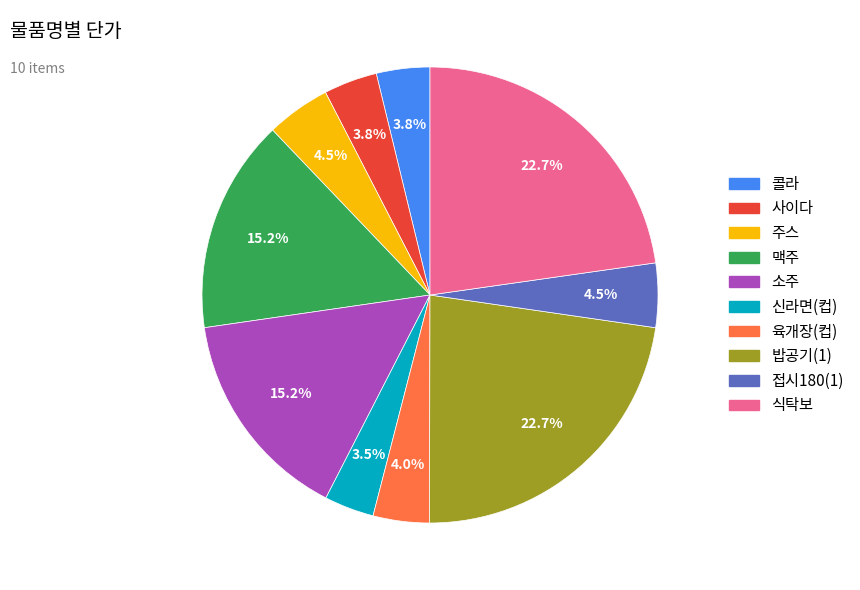

What percentage is NOT represented by 밥공기(1)?

77.3%